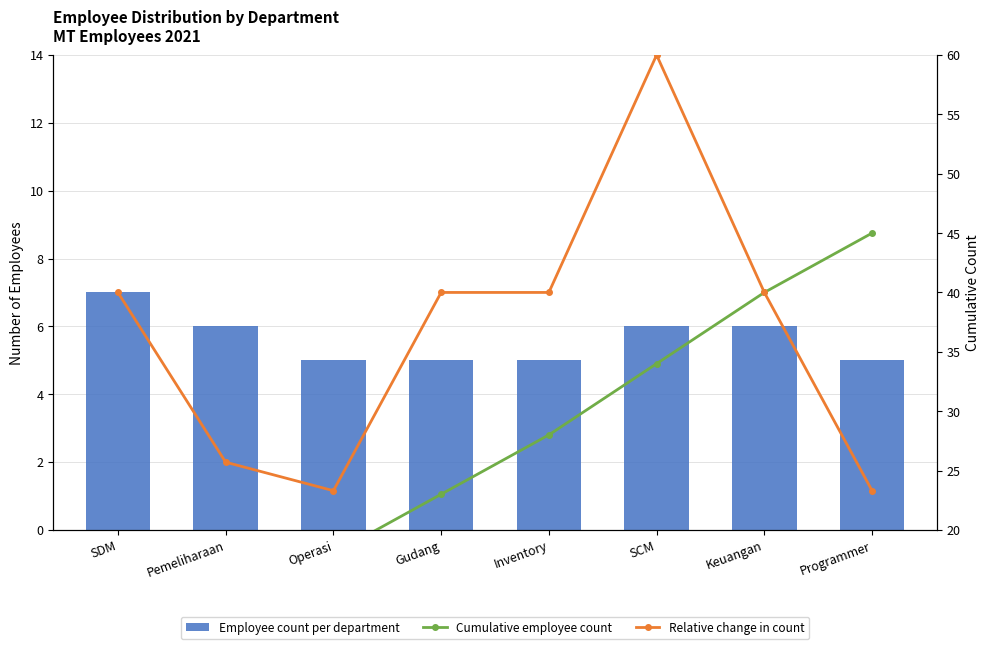

What is the minimum value shown in the chart?

5.0